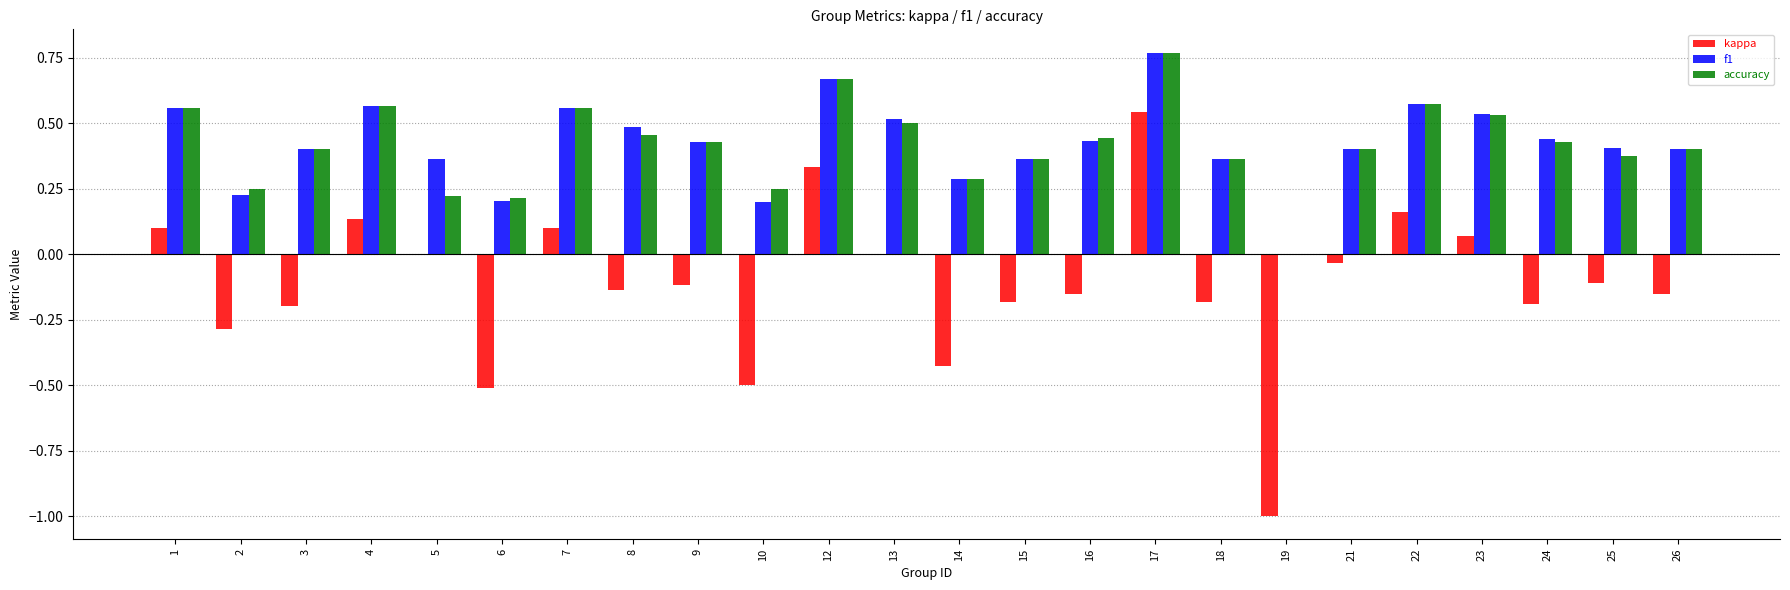

At which category does the chart reach its peak across all series?

17